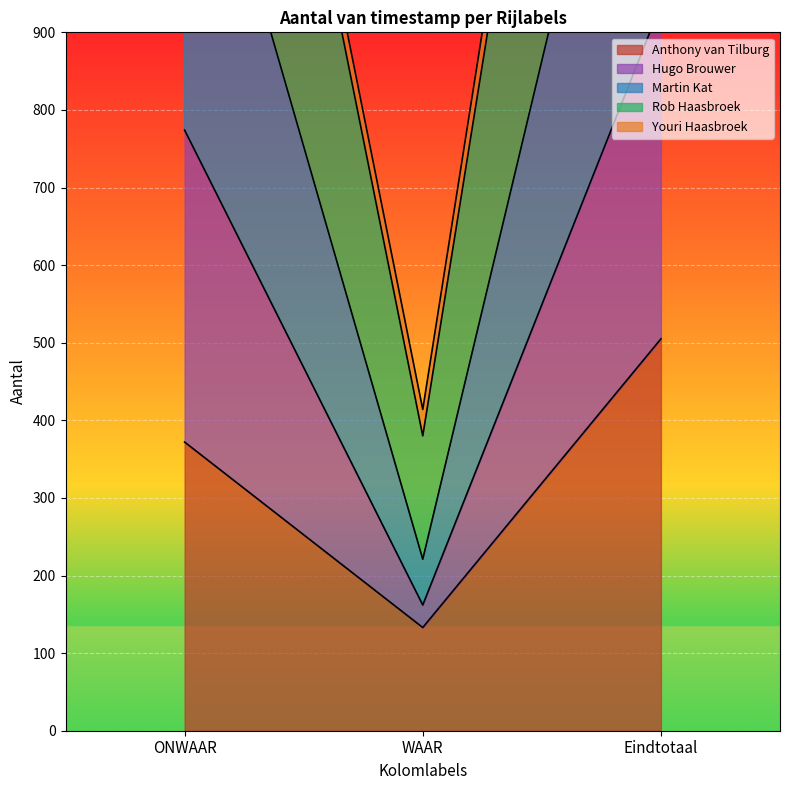

How many data points does each series have?

3